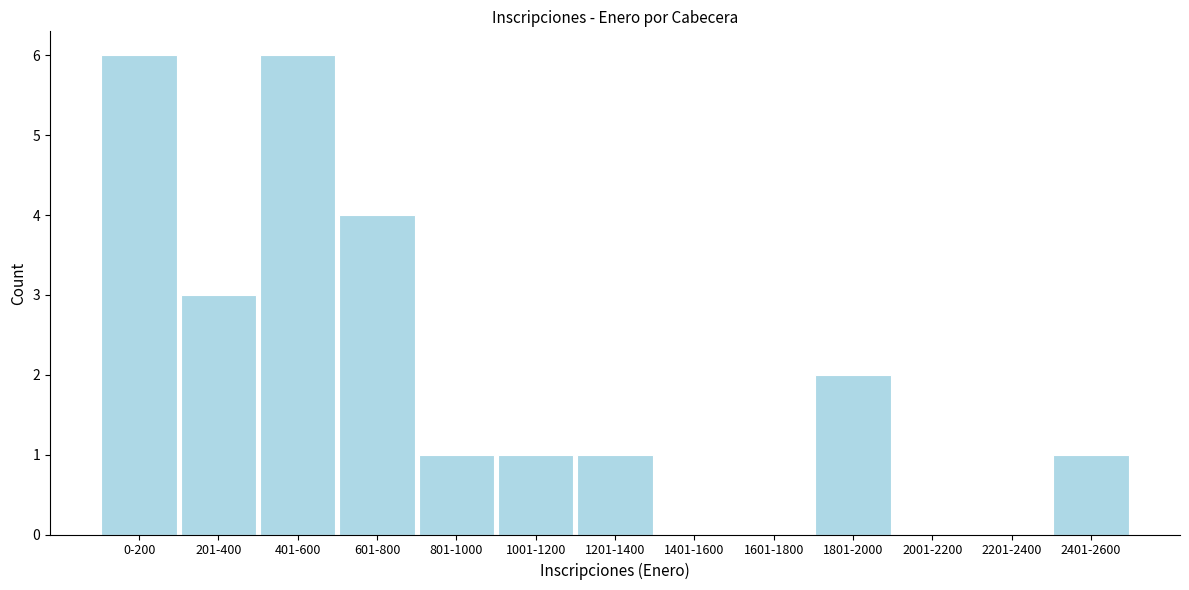

Reading left to right, transcribe all the data shown in this chart.

0-200=6	201-400=3	401-600=6	601-800=4	801-1000=1	1001-1200=1	1201-1400=1	1401-1600=0	1601-1800=0	1801-2000=2	2001-2200=0	2201-2400=0	2401-2600=1